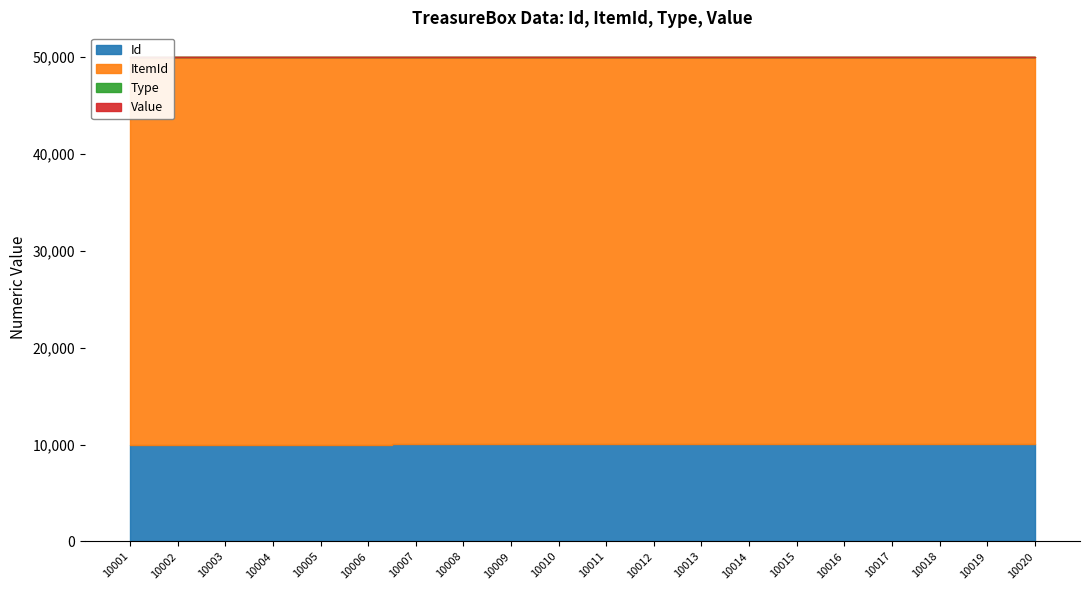

Rank the series by their maximum value, from lowest to highest.

Type, Value, Id, ItemId